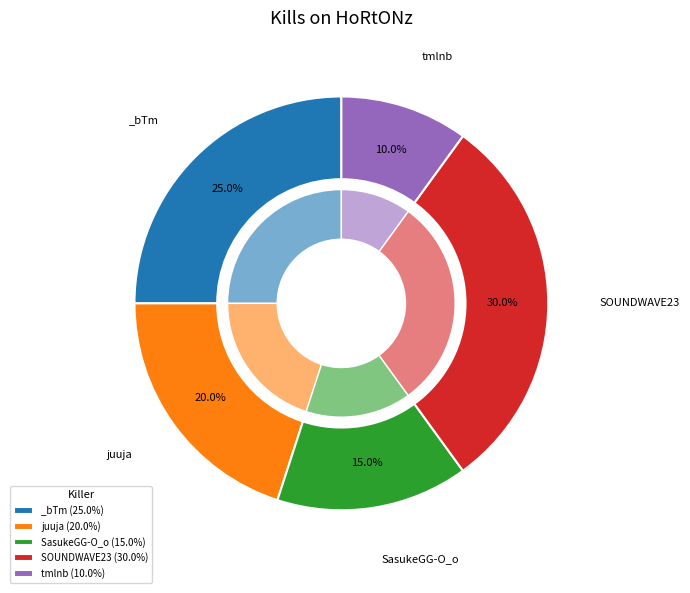

Is DarKGhOsT921 the majority of the pie?

No